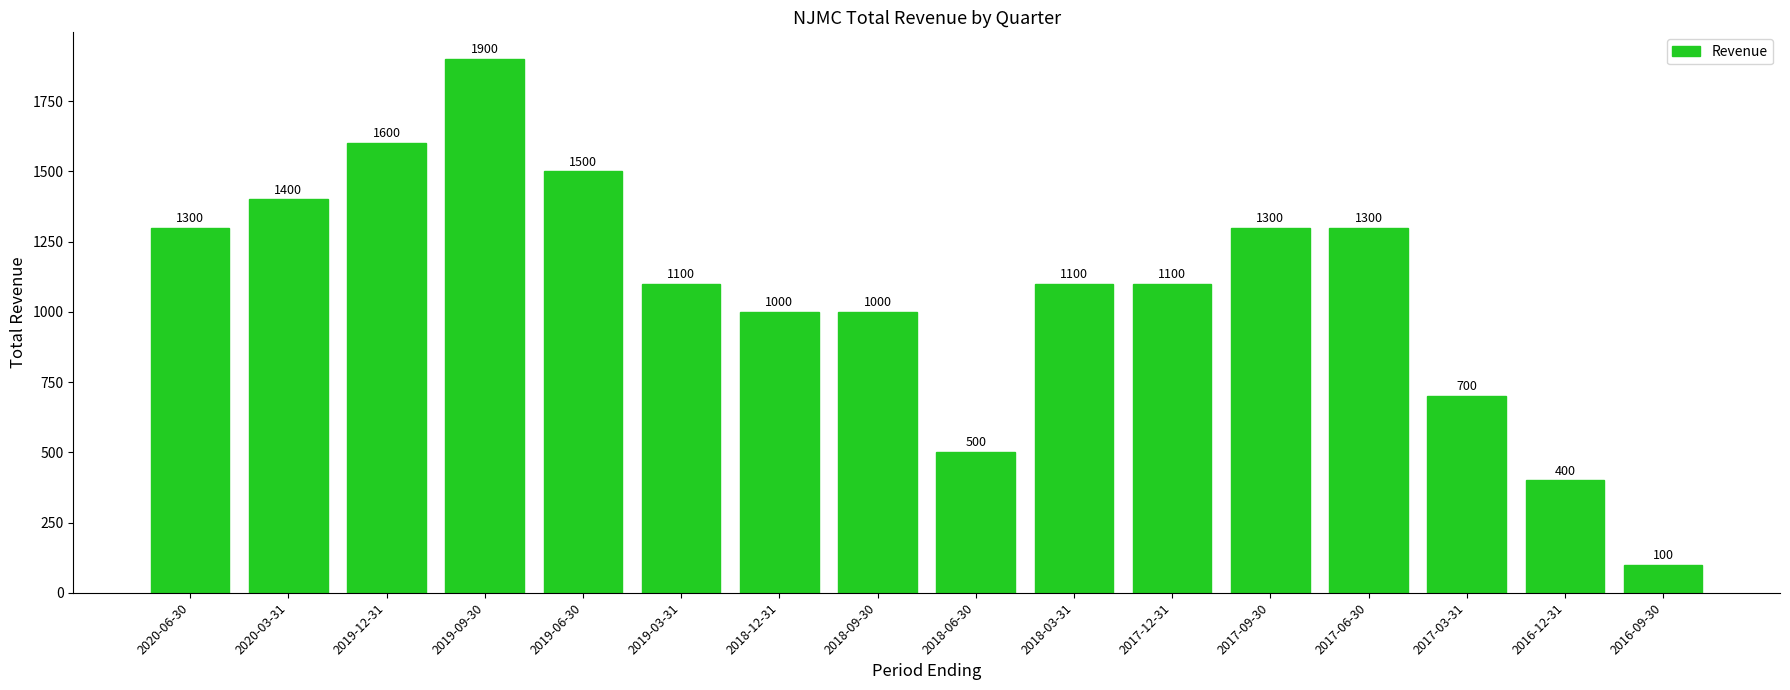

What is the ratio of the value at 2016-12-31 to the value at 2018-06-30?

0.8